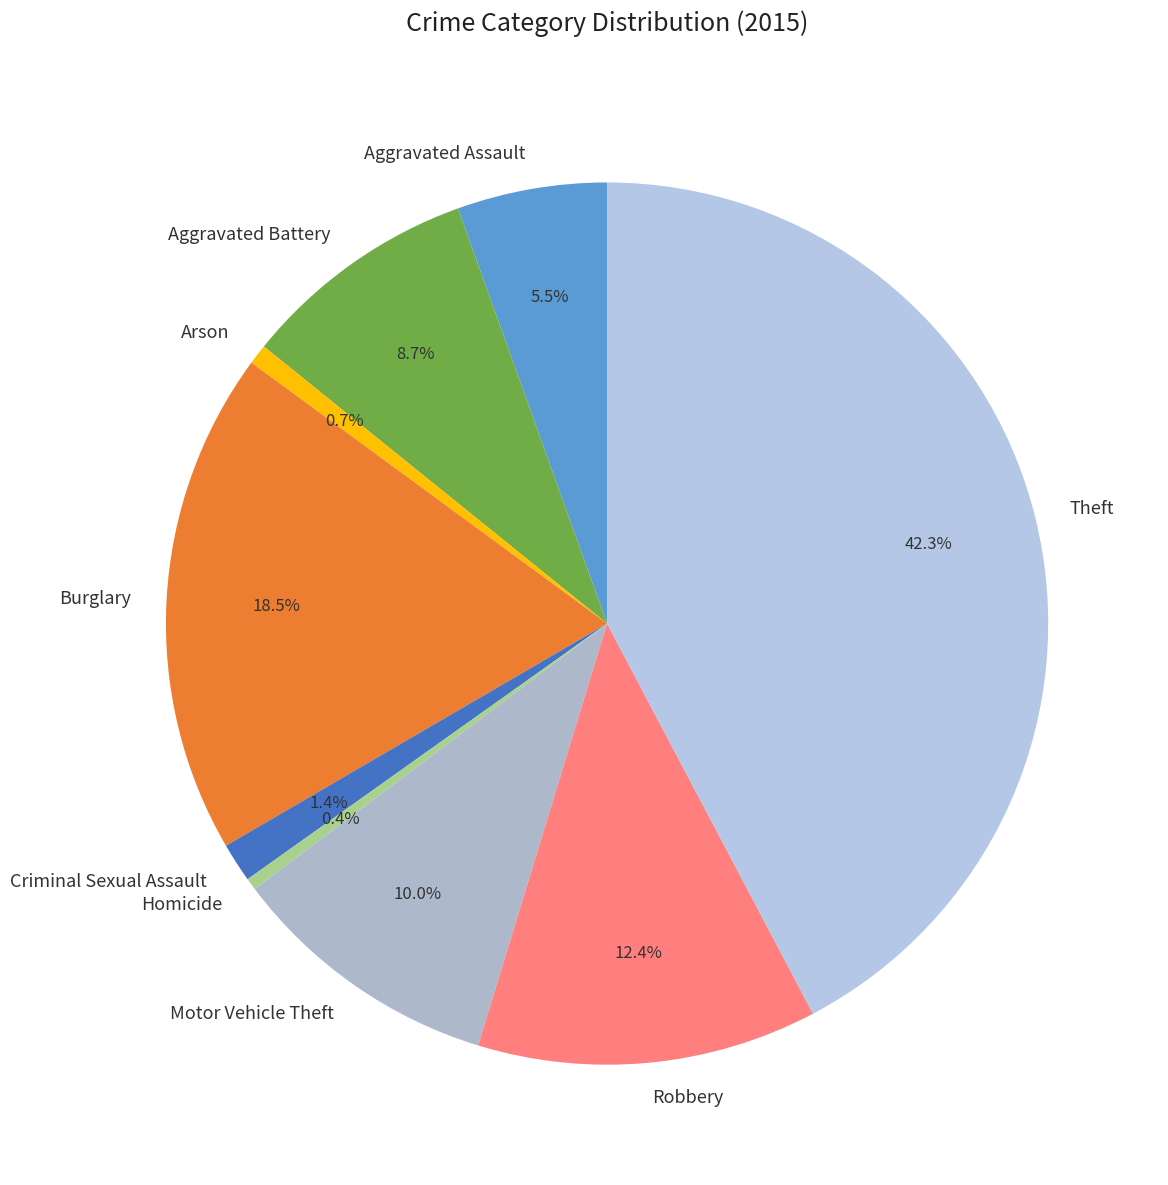

True or false: Motor Vehicle Theft accounts for 10% of the total.

True